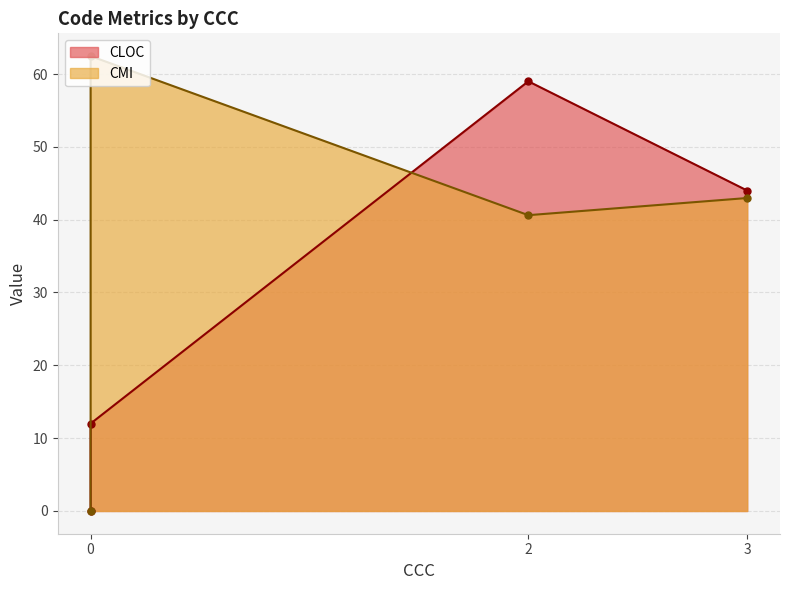

True or false: CLOC and CMI intersect in this chart.

True